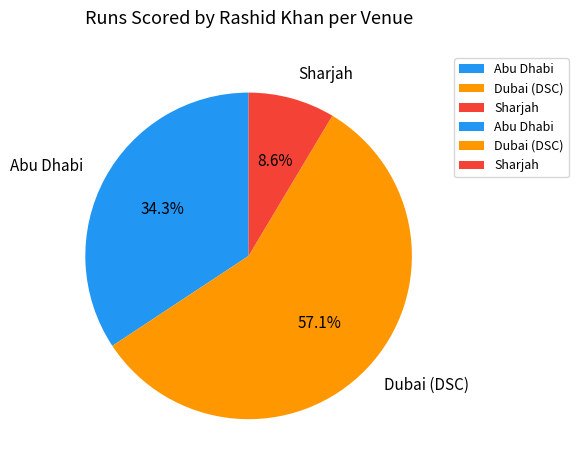

What percentage is NOT represented by Sharjah?

91.4%